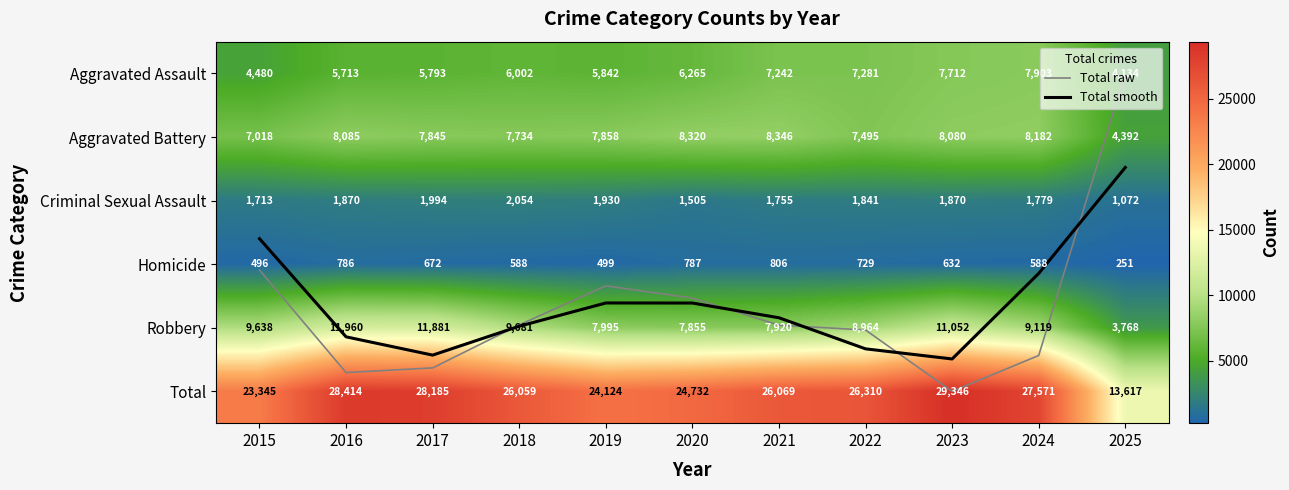

Between 2023 and 2017, which is larger?

2023